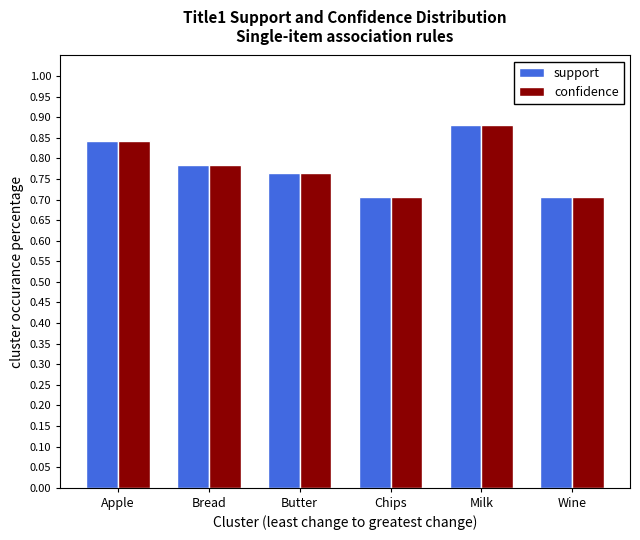

At which label does confidence reach its peak?

Milk